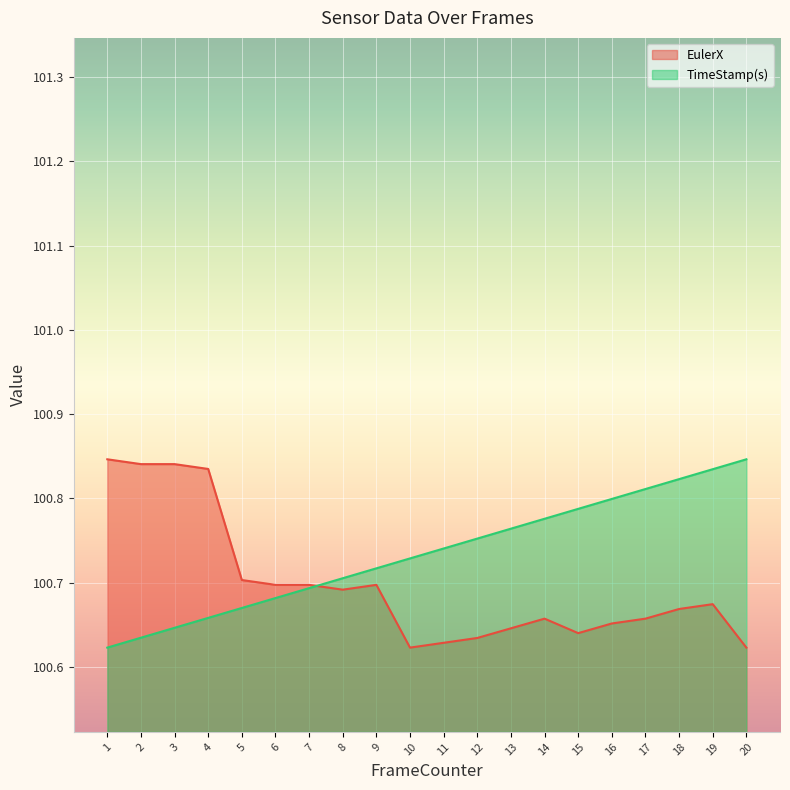

What is the average value of the TimeStamp(s) series?

100.7